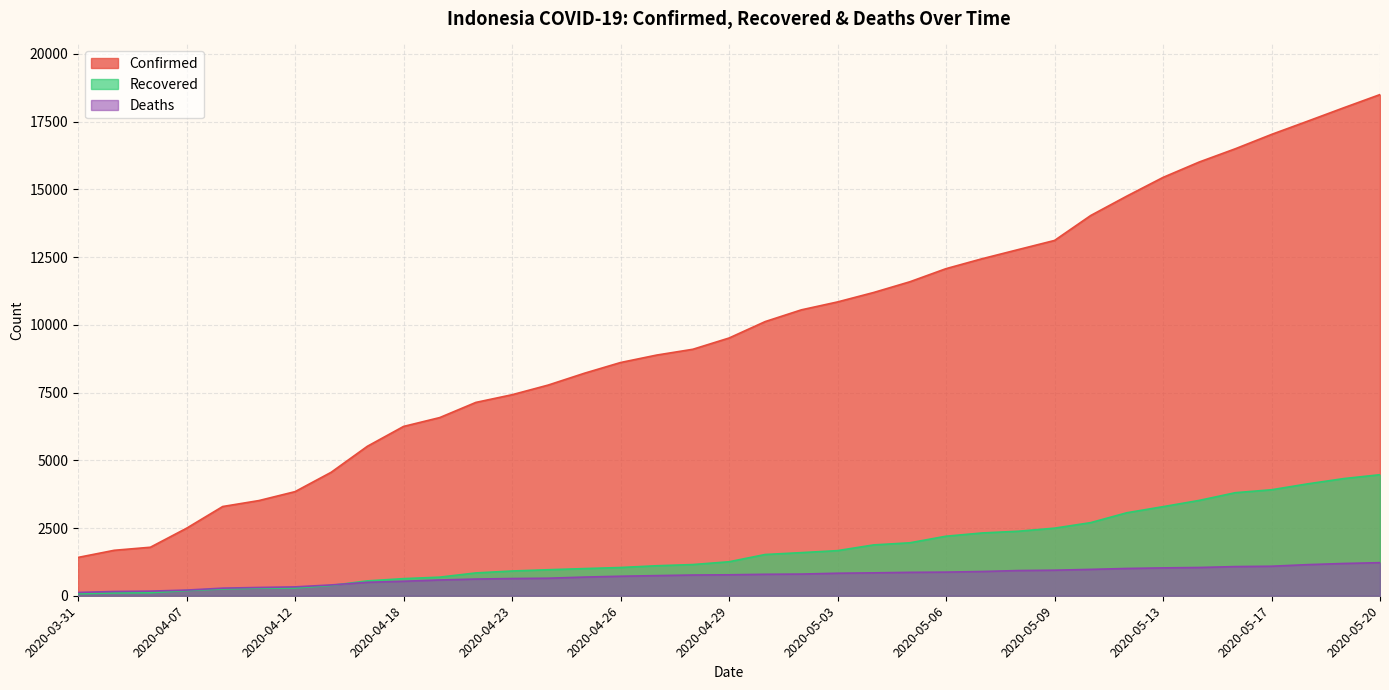

What is the label of the 25th point from the right?

2020-04-23